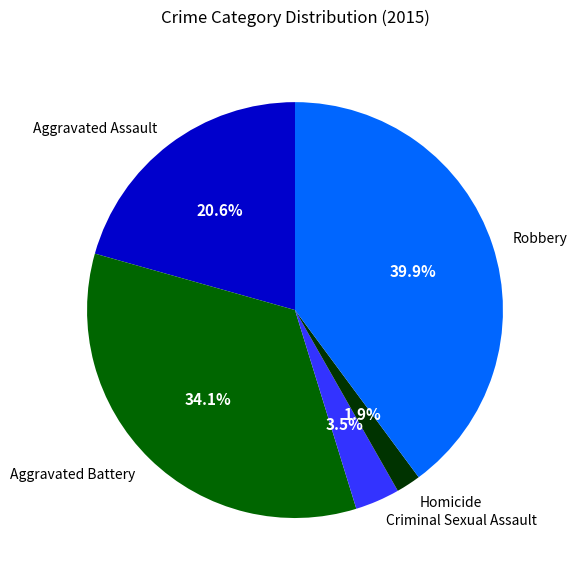

The Aggravated Assault slice represents 21% of the pie. True or false?

True